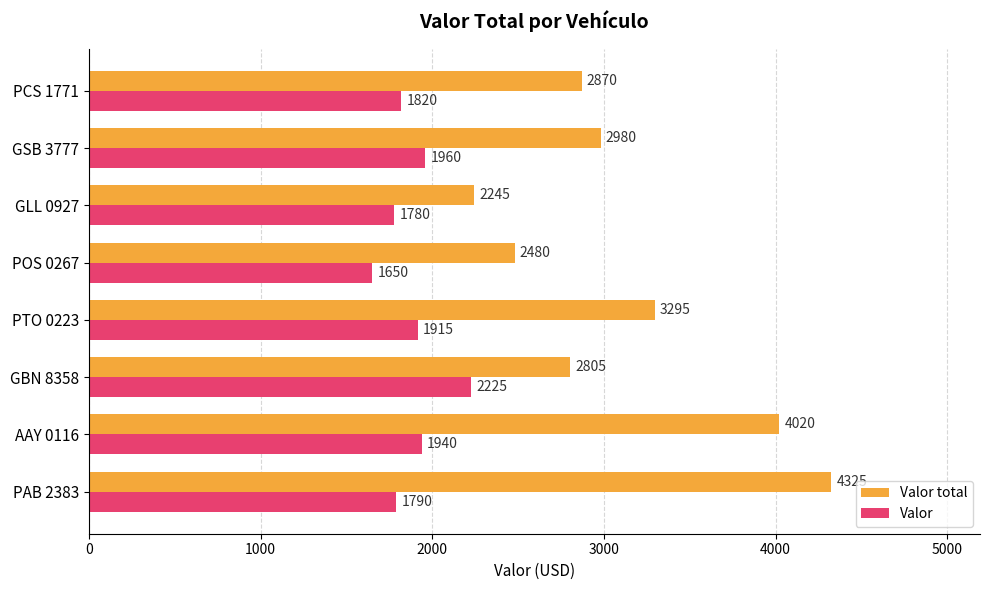

What is the spread (max minus min) of values at GLL 0927?

465